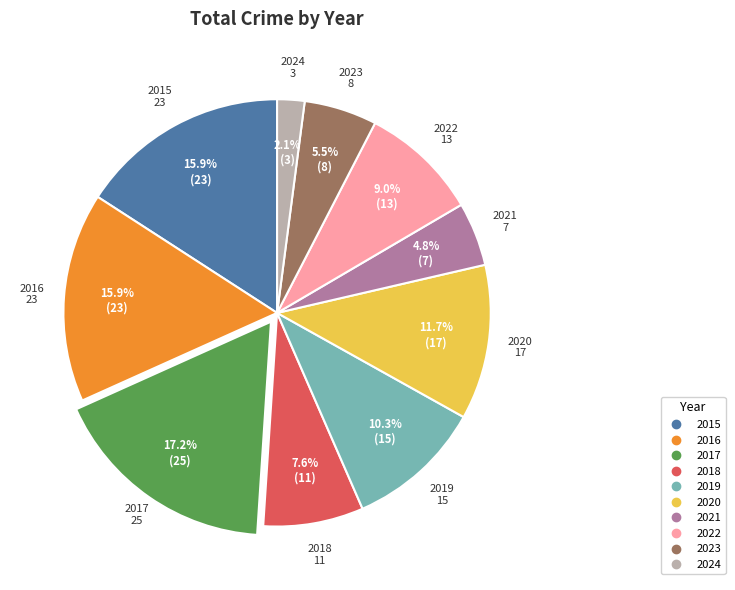

To the nearest percent, what is the combined percentage of 2024 and 2019?

12%